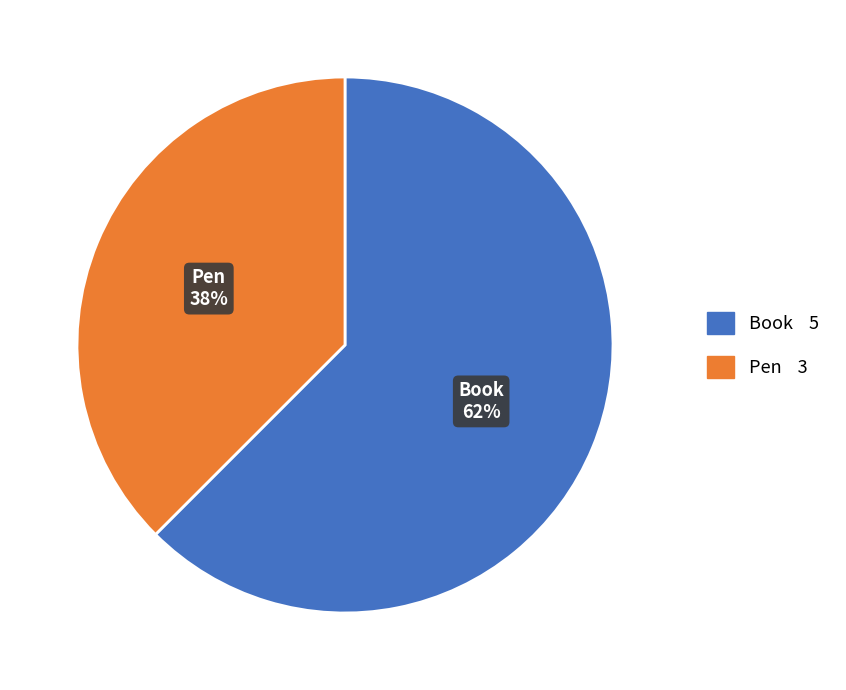

To the nearest percent, what percentage of the pie is Pen?

38%